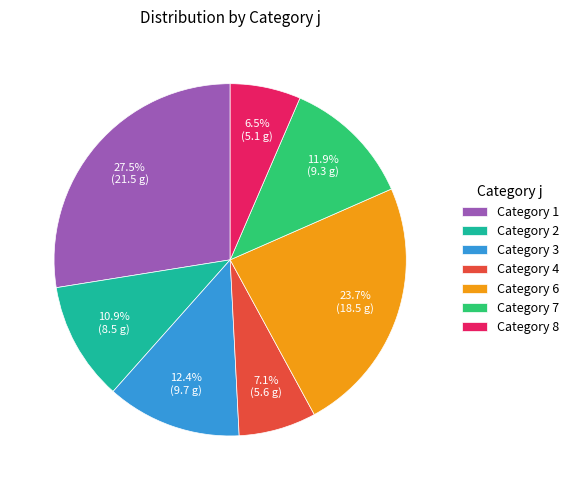

Is there any slice that represents more than half of the pie?

No